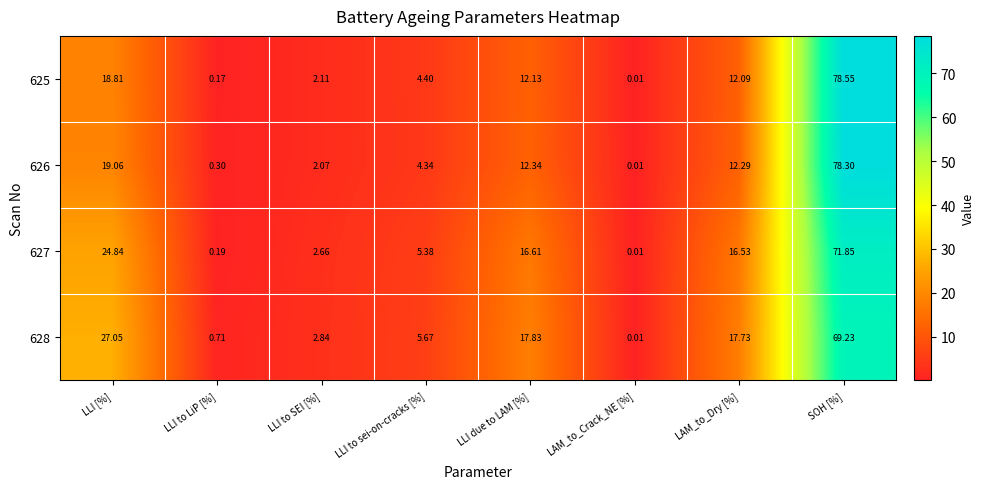

Which series changed the most between LLI [%] and LLI to LiP [%]?

628